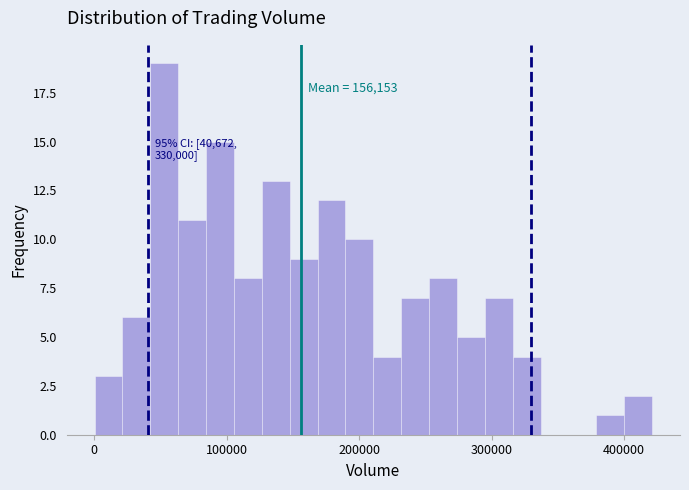

Around what value on the x-axis is the tallest bar? Give the approximate position of its centre, as read against the axis.

50000